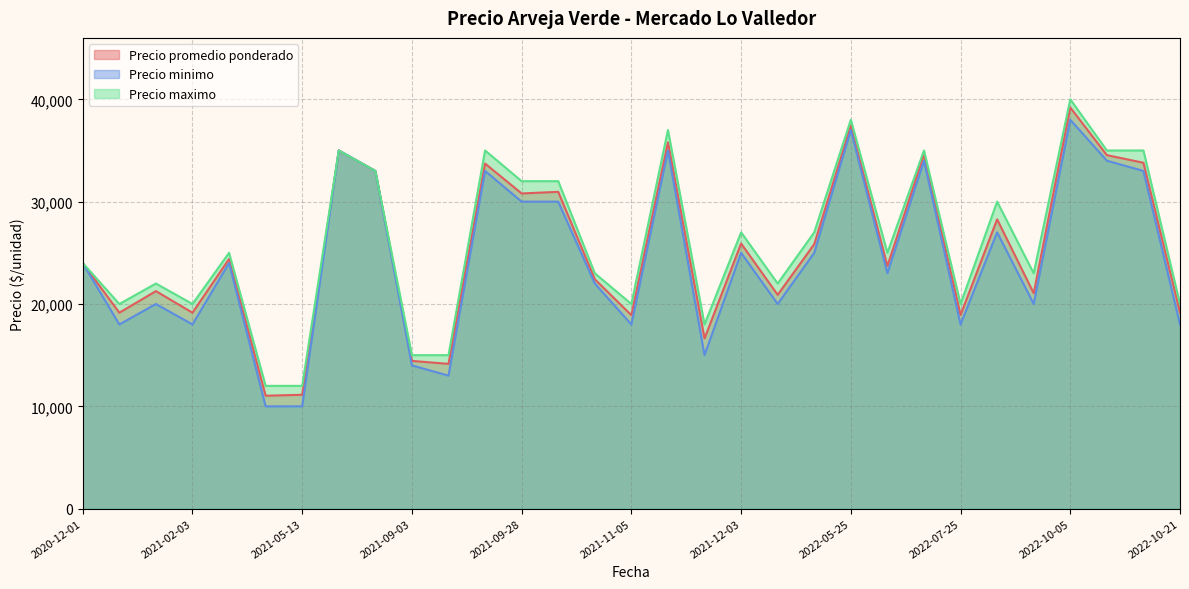

At which label does Precio minimo first exceed 24000?

2021-05-24